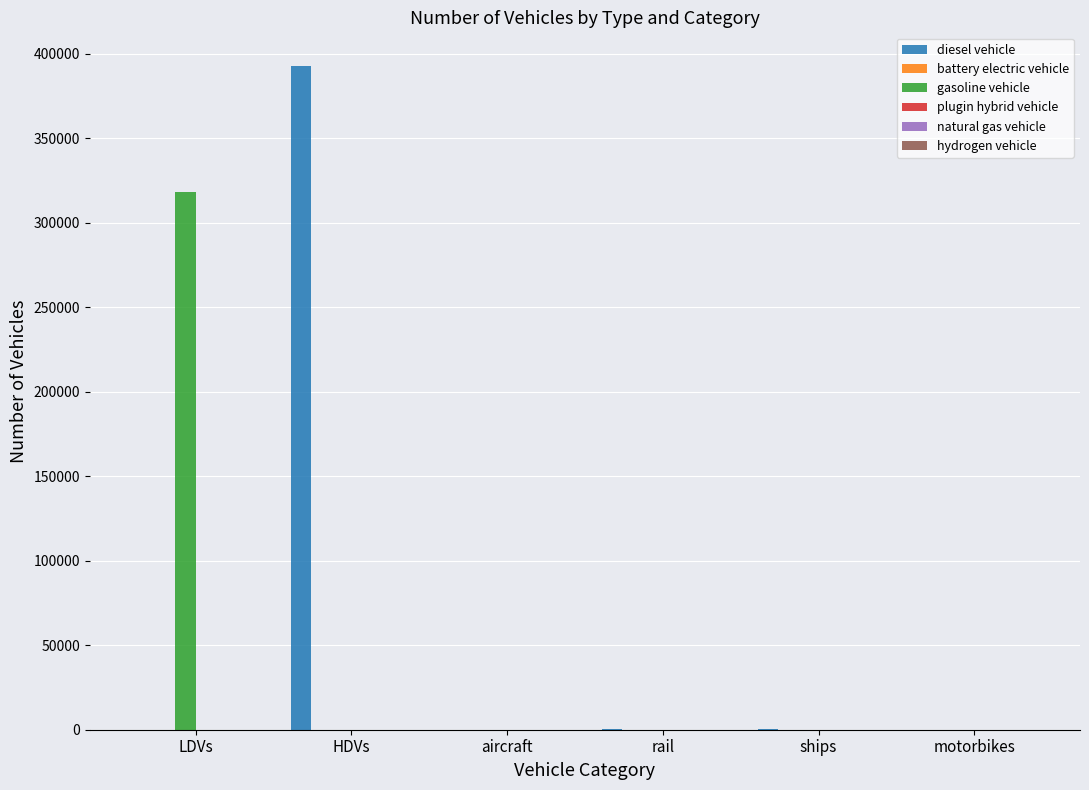

Does the chart contain stacked bars?

No